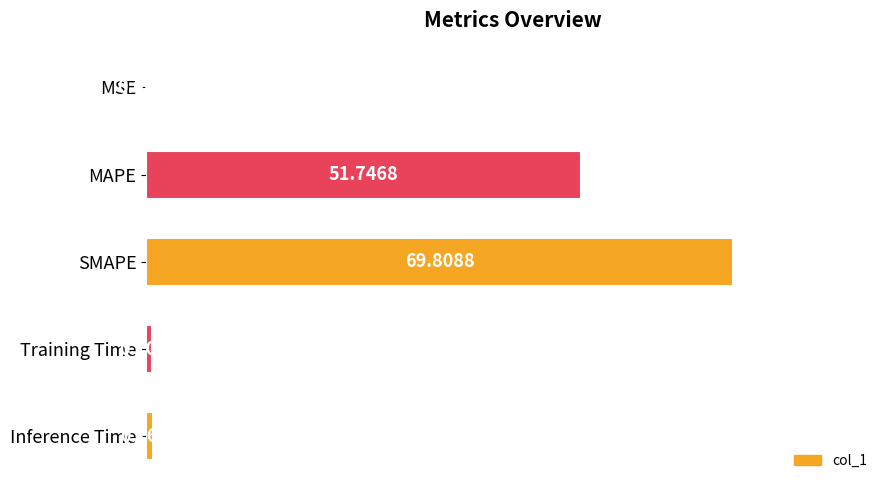

What is the change in value from MAPE to SMAPE?

+18.1